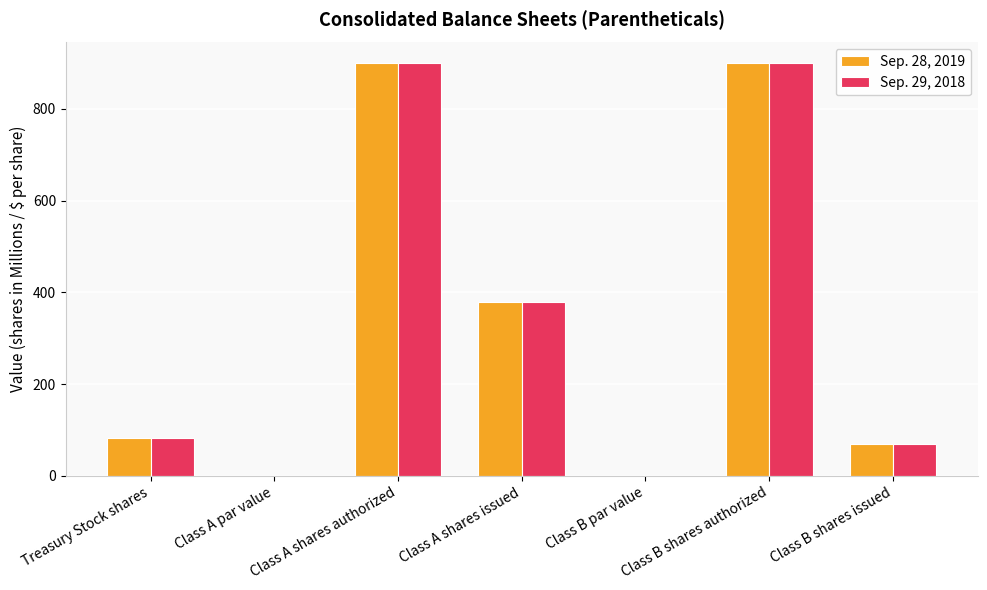

What value does the Sep. 28, 2019 series have at Class B par value?

0.1